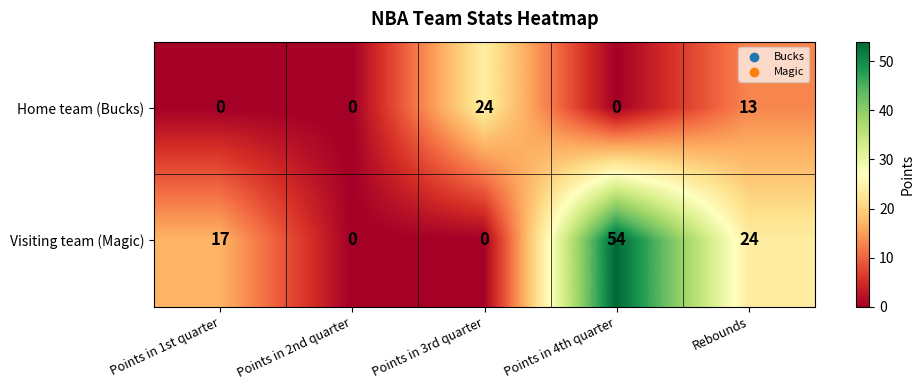

Which category has the highest value in the Visiting team (Magic) series?

Points in 4th quarter